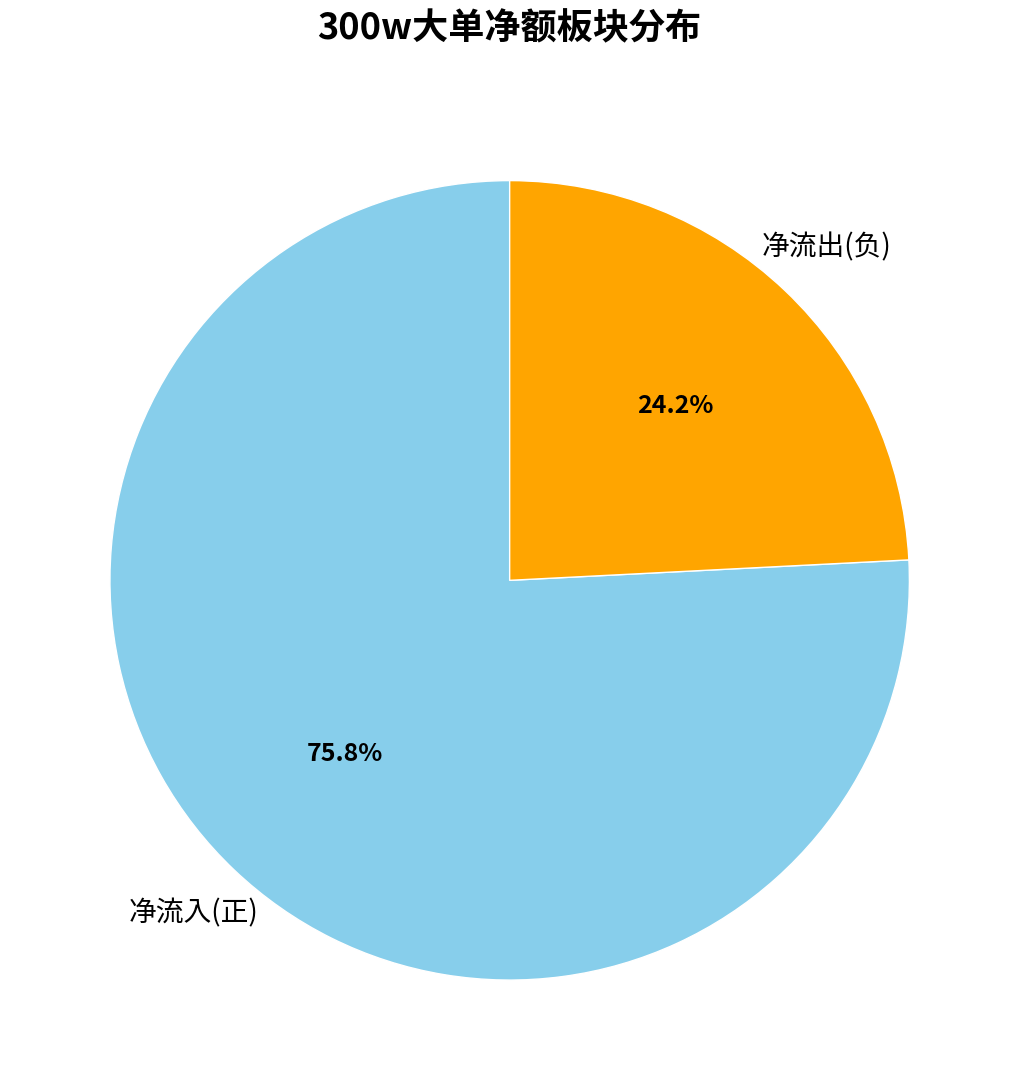

What is the ratio of the value at 净流入(正) to the value at 净流出(负)?

3.1